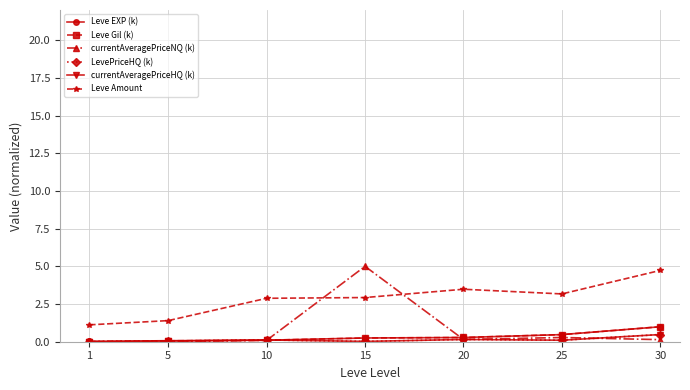

Is this an area chart (filled region under the line)?

No